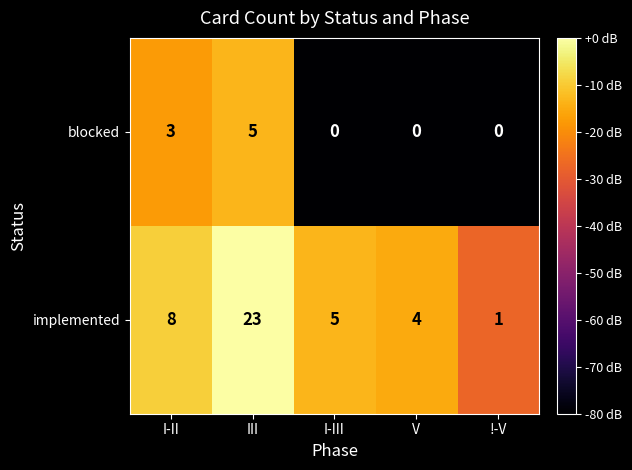

What is the difference between the maximum and minimum values in the blocked series?

5